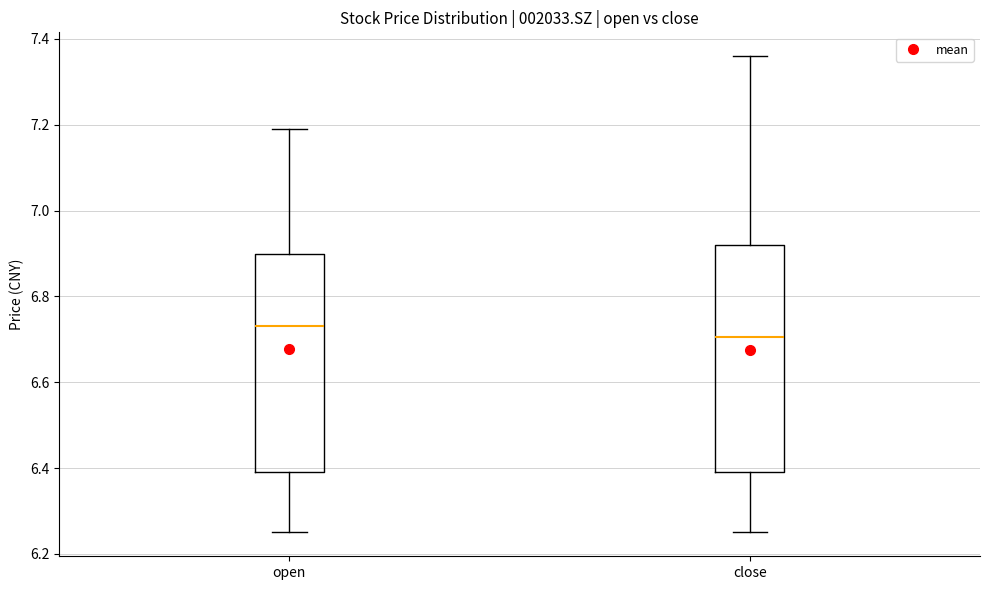

Reading left to right, read every box against the y-axis: the position of its median line, the range the box covers, and the ends of its whiskers. The values are not printed on the chart, so give them approximately, as read against the axis.

open: median 6.74, box 6.40 to 6.90, whiskers 6.26 to 7.20
close: median 6.70, box 6.40 to 6.92, whiskers 6.26 to 7.36